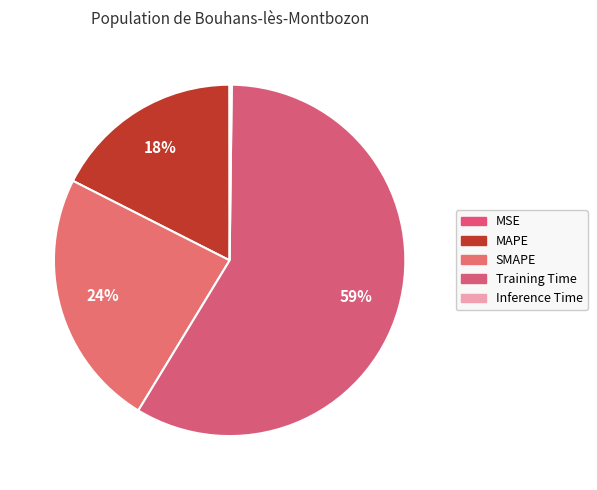

Which slice represents more than half of the pie?

Training Time